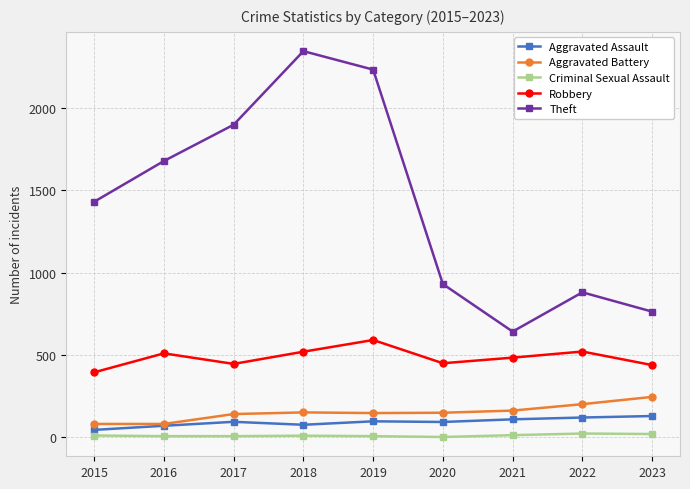

Rank the series by their maximum value, from lowest to highest.

Criminal Sexual Assault, Aggravated Assault, Aggravated Battery, Robbery, Theft